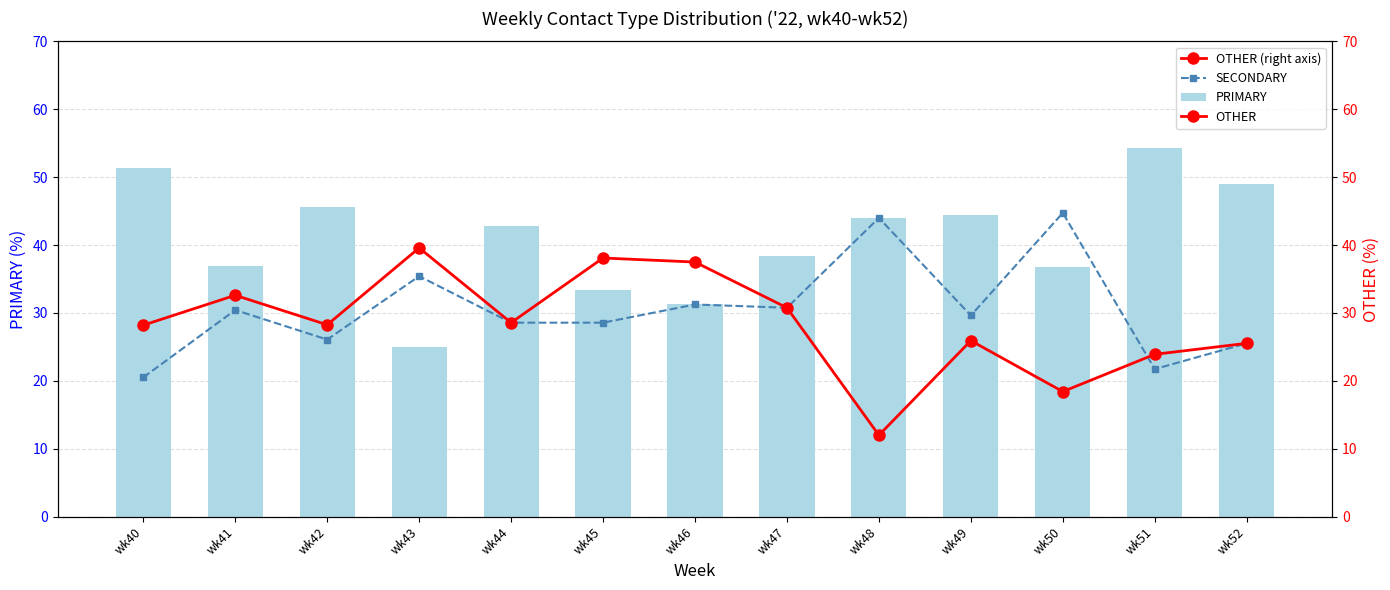

Read the OTHER value at wk41.

32.6